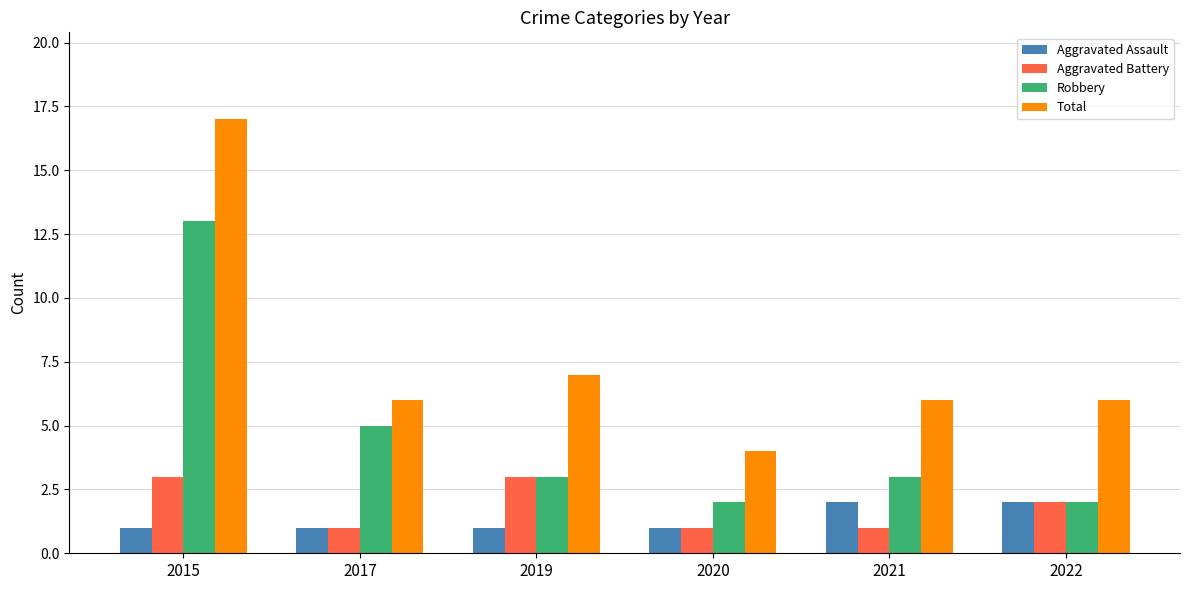

What is the difference between the highest and lowest values at 2021?

5